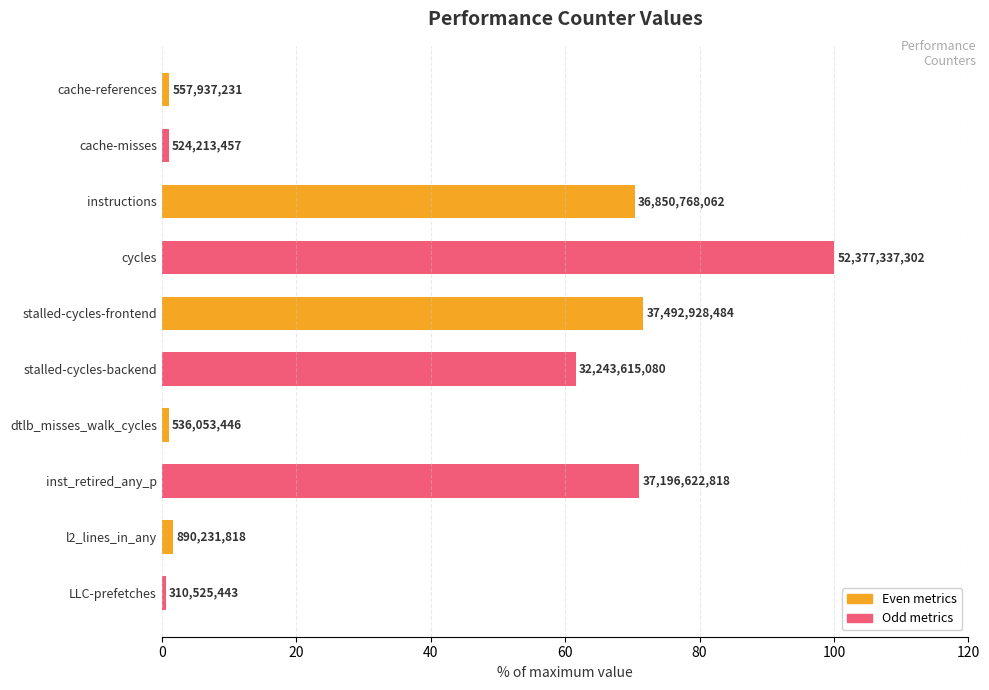

Are the bars horizontal?

Yes